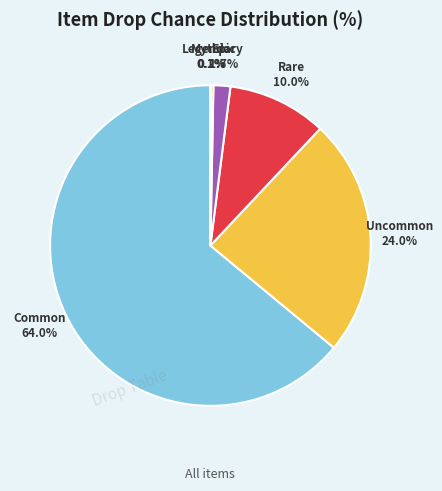

Does any single category account for the majority?

Yes